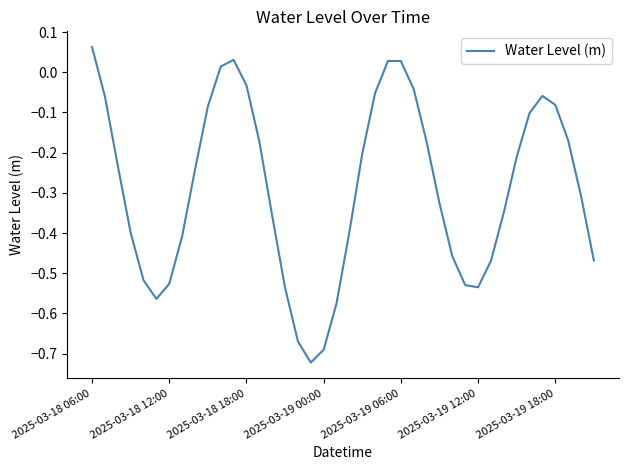

What is the difference between the maximum and minimum values?

0.8